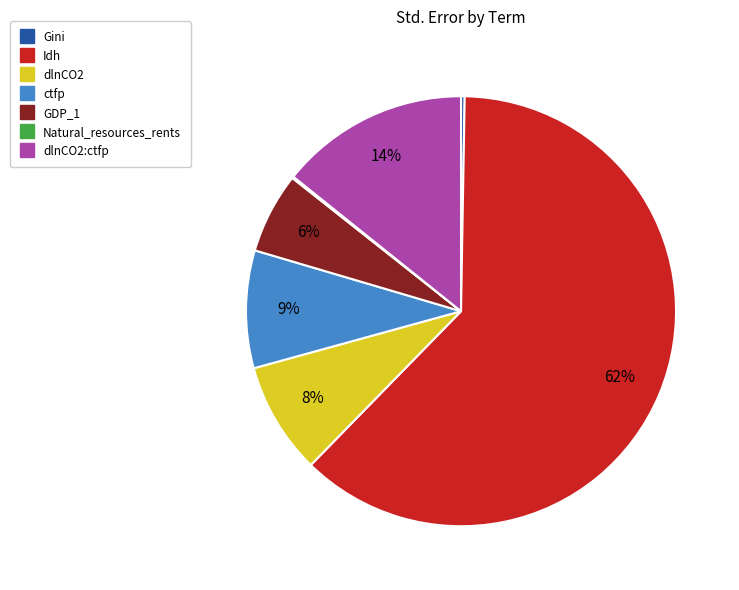

To the nearest percent, what is the average slice percentage?

14%